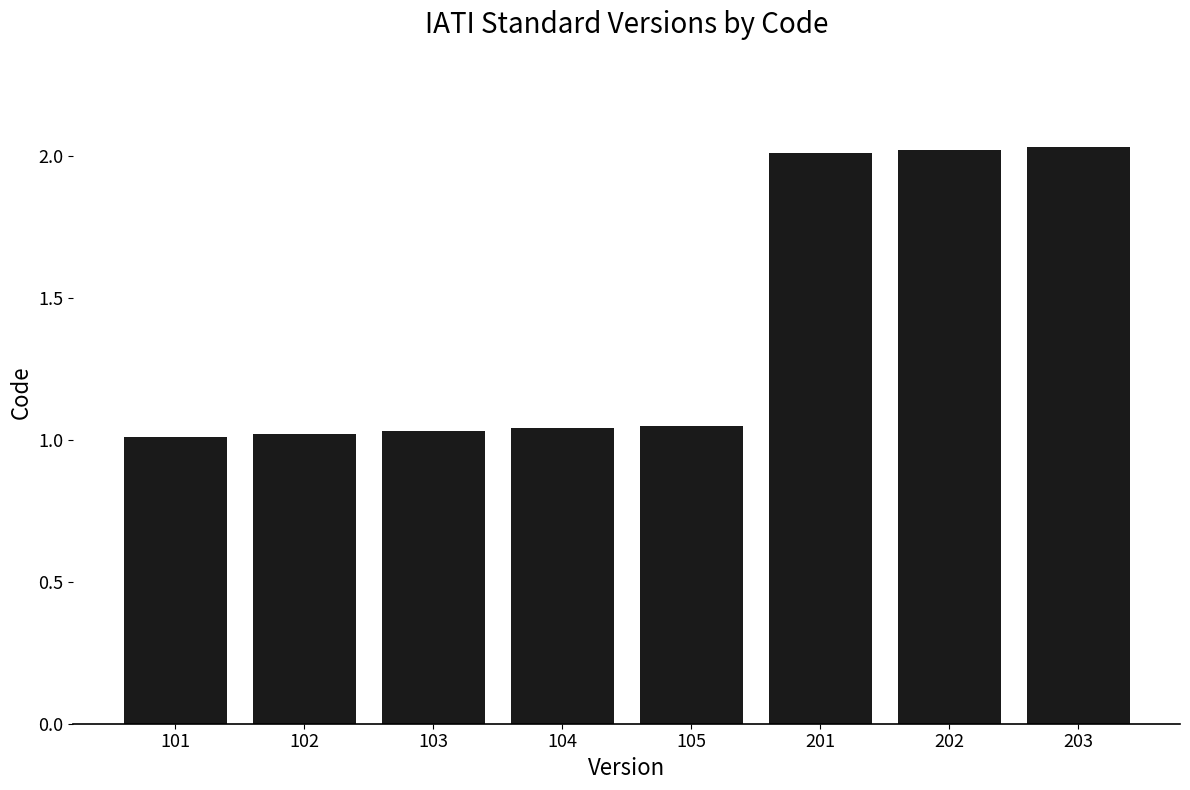

True or false: the data shows 1.0 at 102.

True